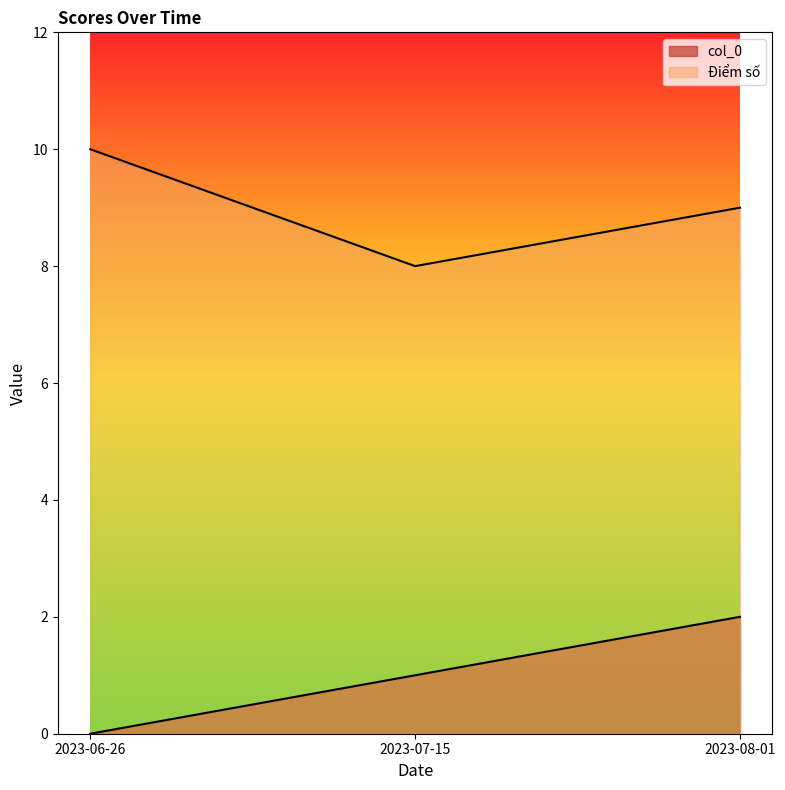

Is it true that col_0 equals -1 at 2023-06-26?

False